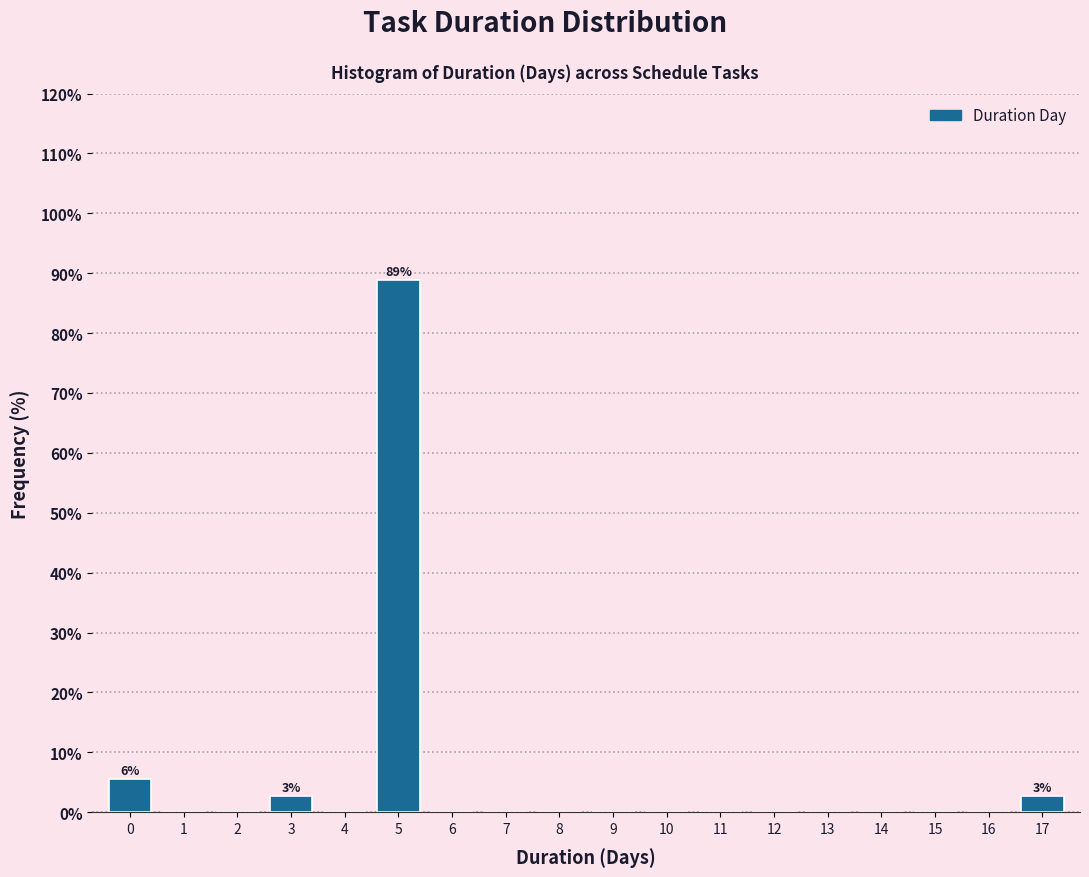

Reading left to right, what are all the values shown in this chart?

0=5.6	1=0.0	2=0.0	3=2.8	4=0.0	5=88.9	6=0.0	7=0.0	8=0.0	9=0.0	10=0.0	11=0.0	12=0.0	13=0.0	14=0.0	15=0.0	16=0.0	17=2.8